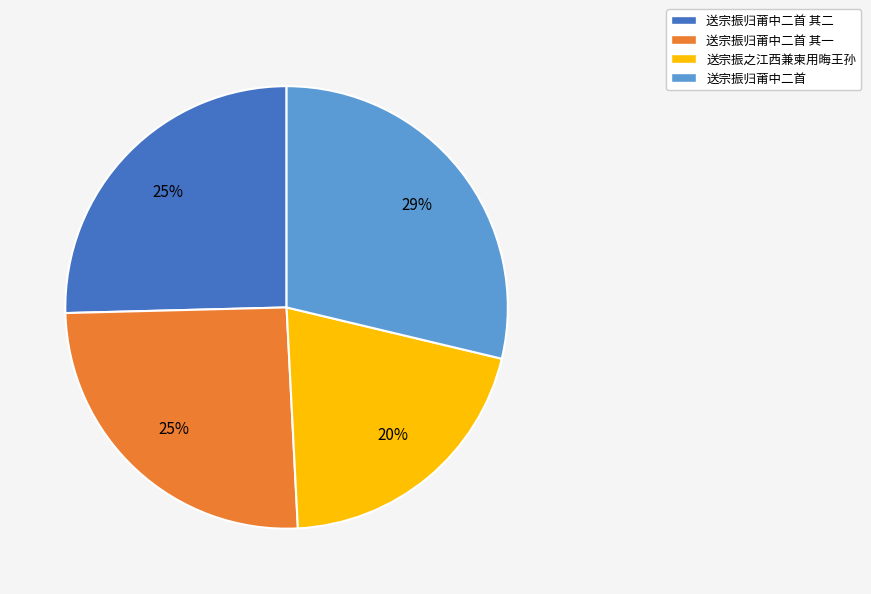

How many slices are in this pie chart?

4